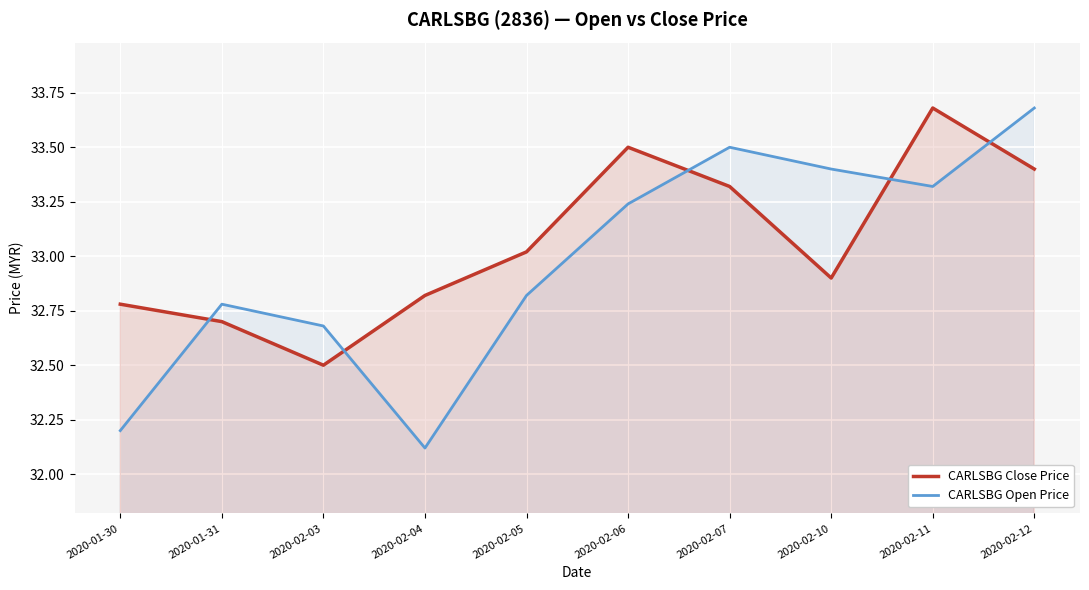

The CARLSBG Open Price series shows 18.8 at 2020-02-03. True or false?

False